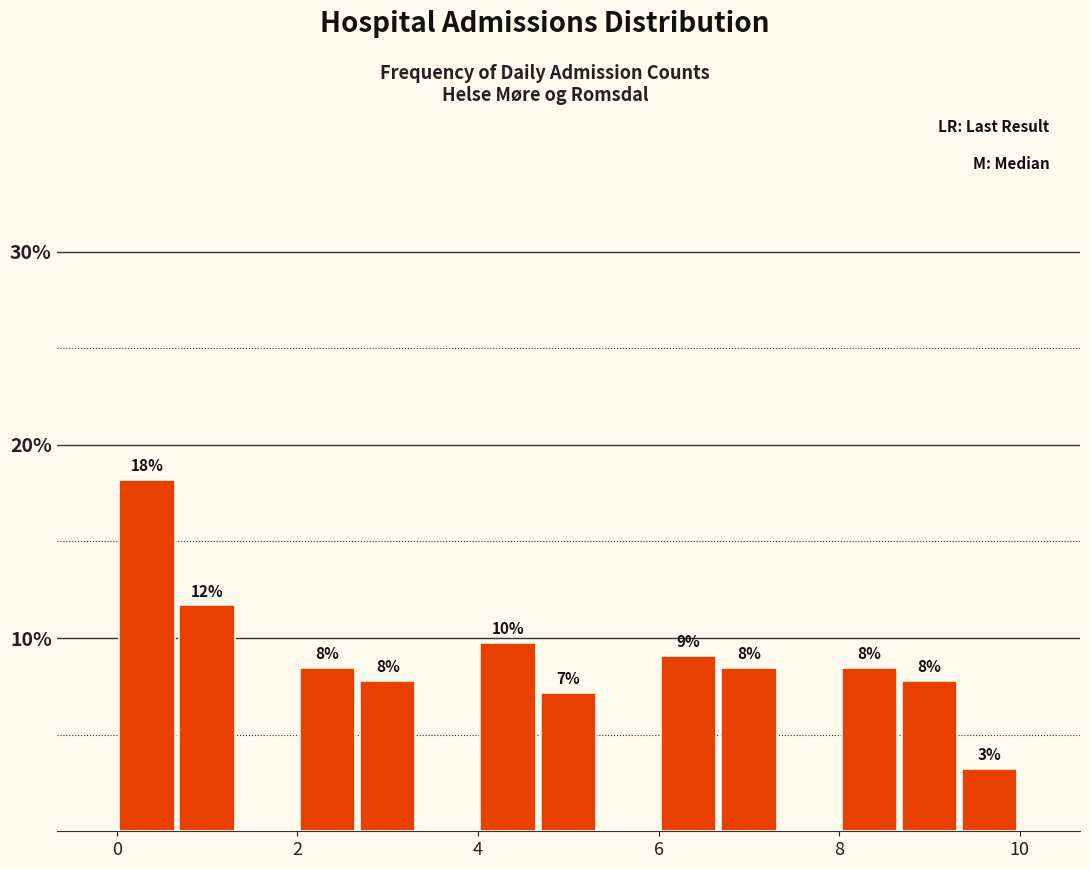

Around what value on the x-axis is the tallest bar? Give the approximate position of its centre, as read against the axis.

0.4